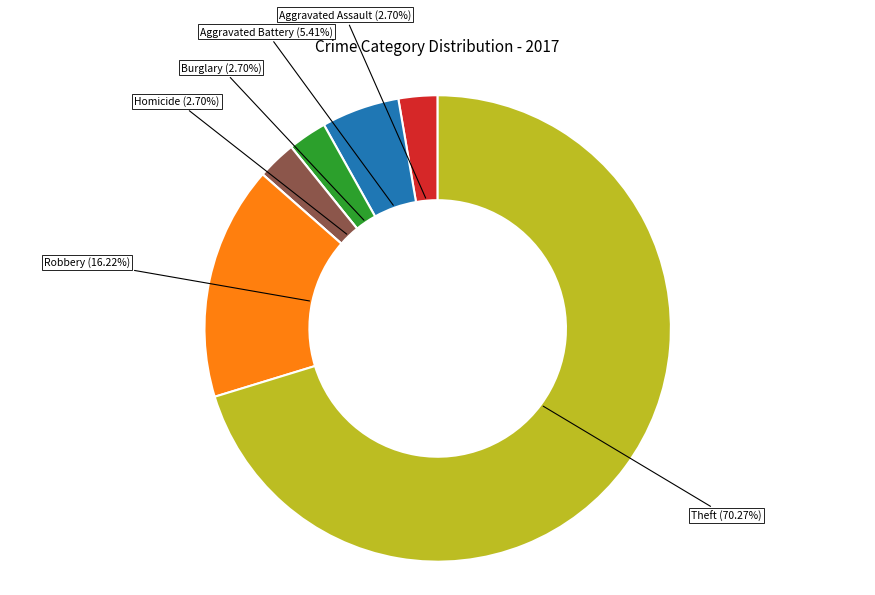

Does any single category account for the majority?

Yes